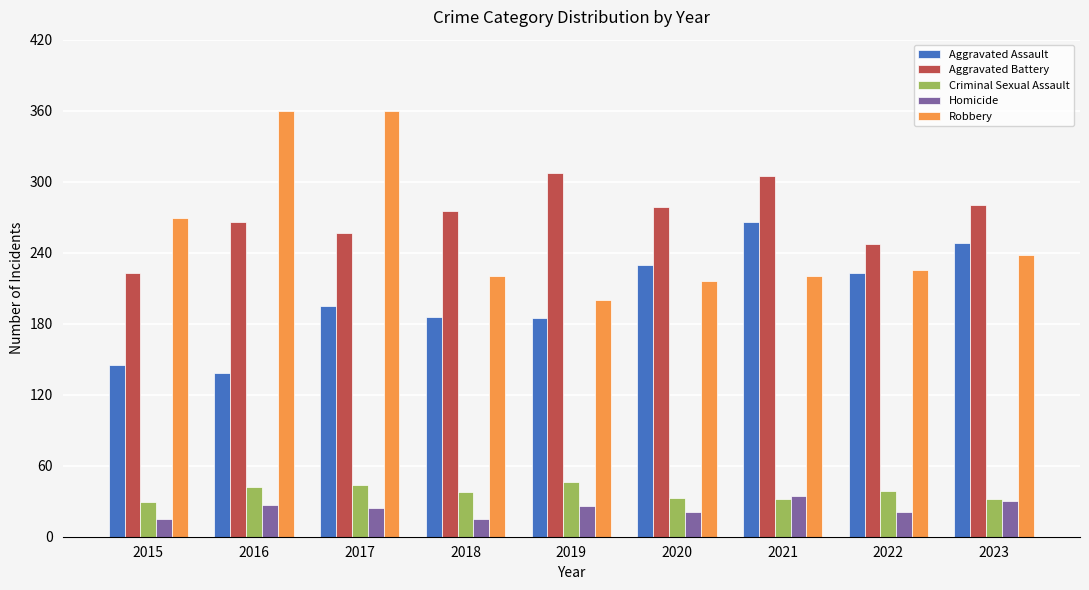

What is the average value of the Aggravated Assault series?

202